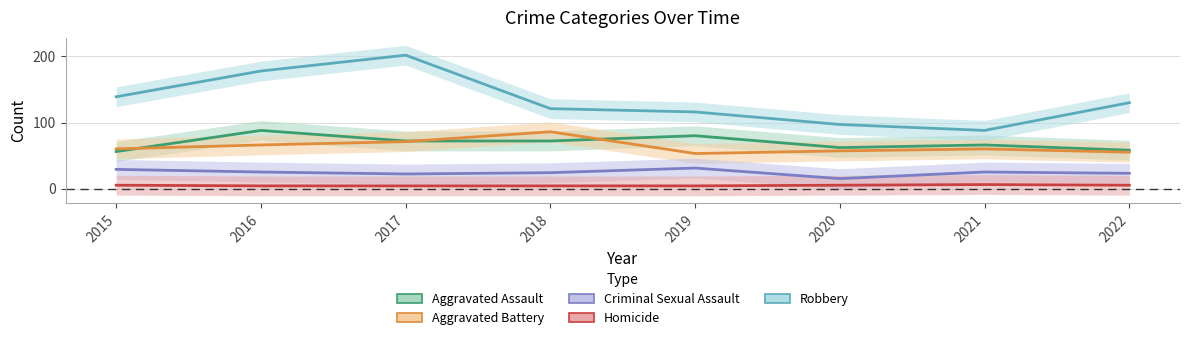

How many lines are shown in the chart?

5